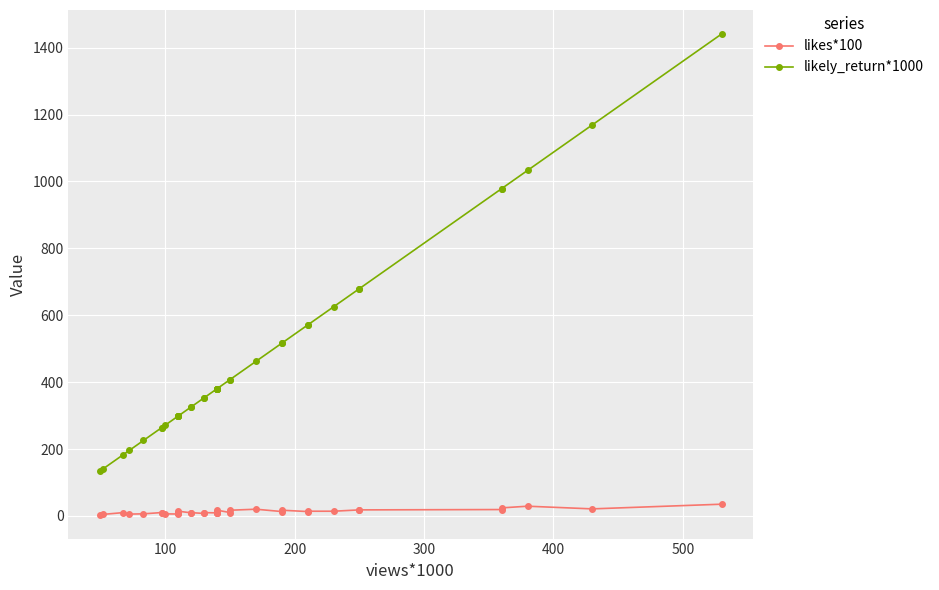

How many interior local peaks does the likes*100 series have?

8